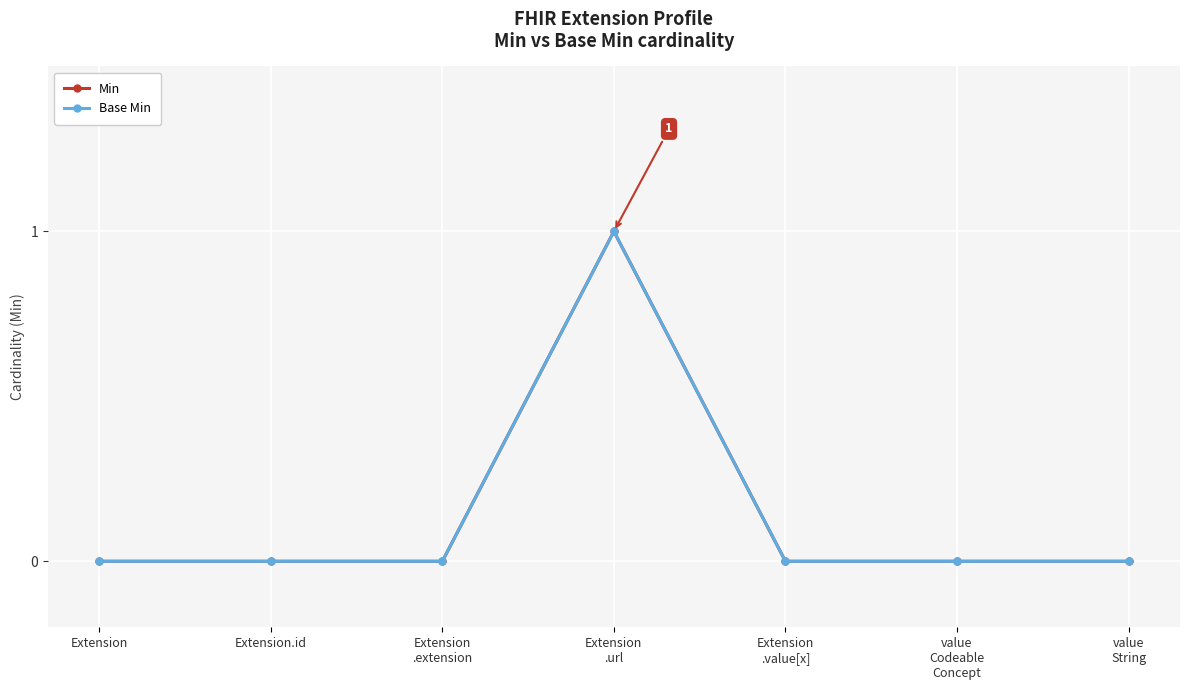

Is it true that Min equals 0 at Extension?

True